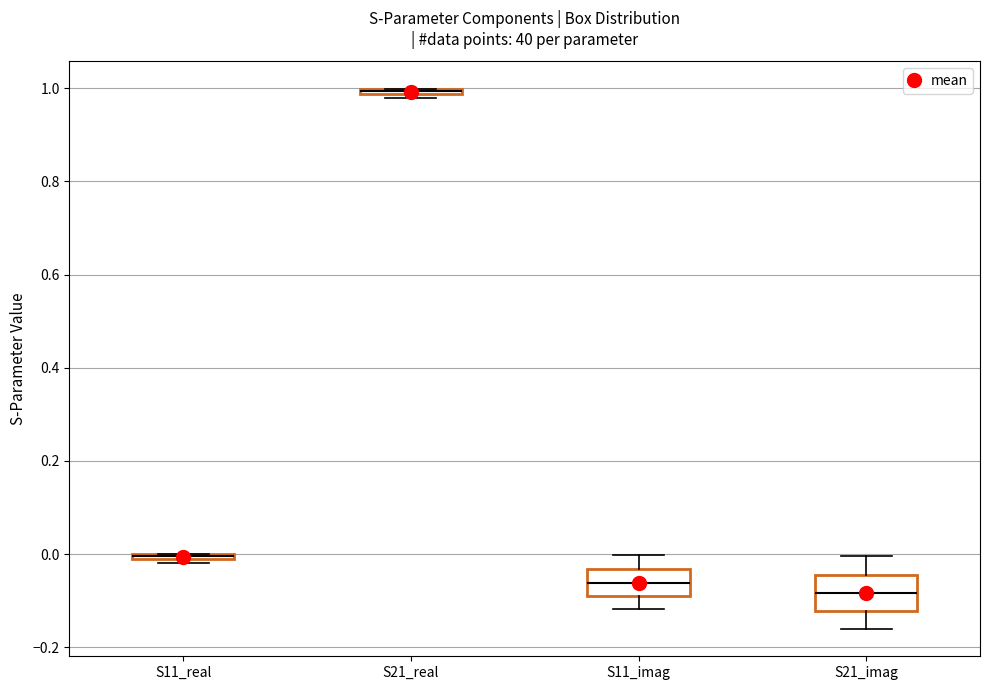

Comparing the boxes themselves (not the whiskers), which one is the tallest?

S21_imag